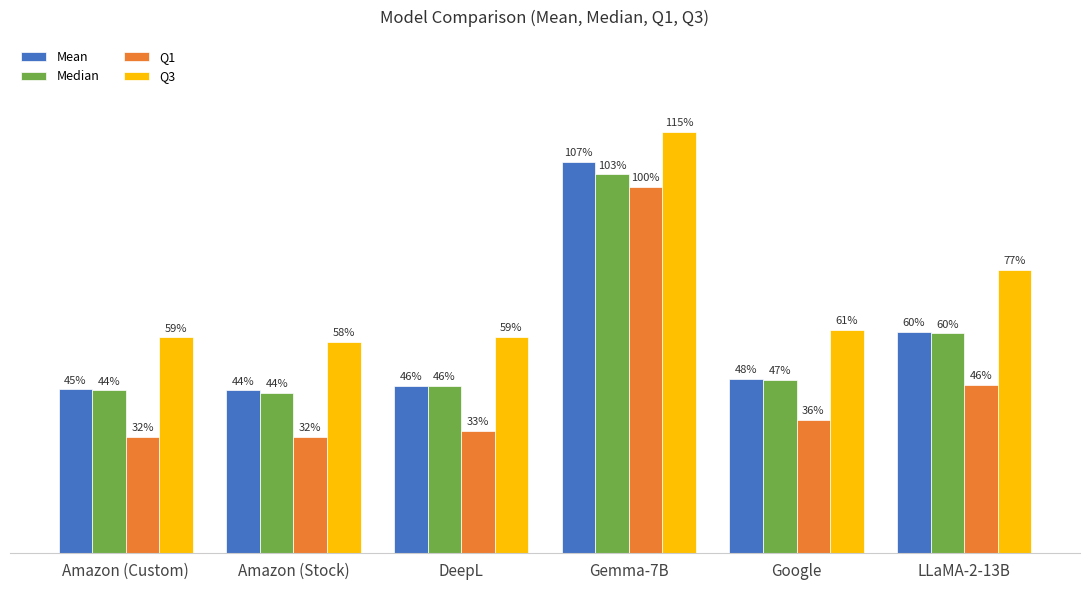

Rank the series at Google from lowest to highest value.

Q1, Median, Mean, Q3